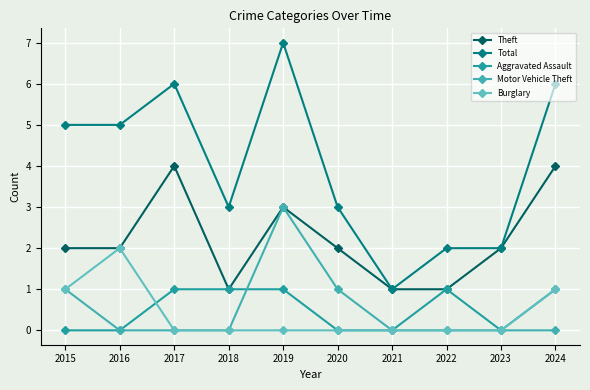

What is the total value across all series at 2016?

9